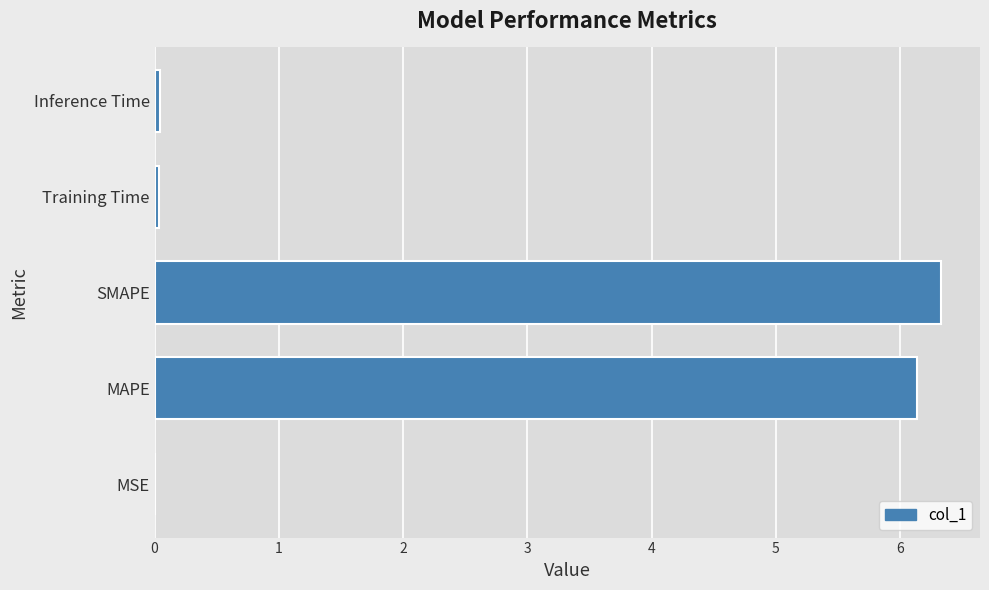

What is the sum of all values?

12.5